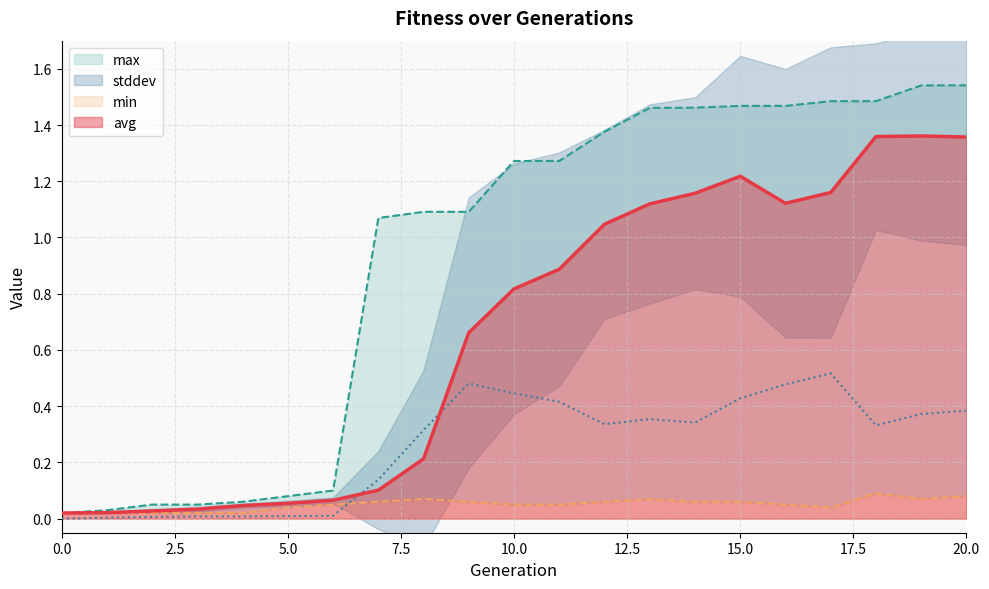

True or false: min has a value of 0.1 at 16.

True